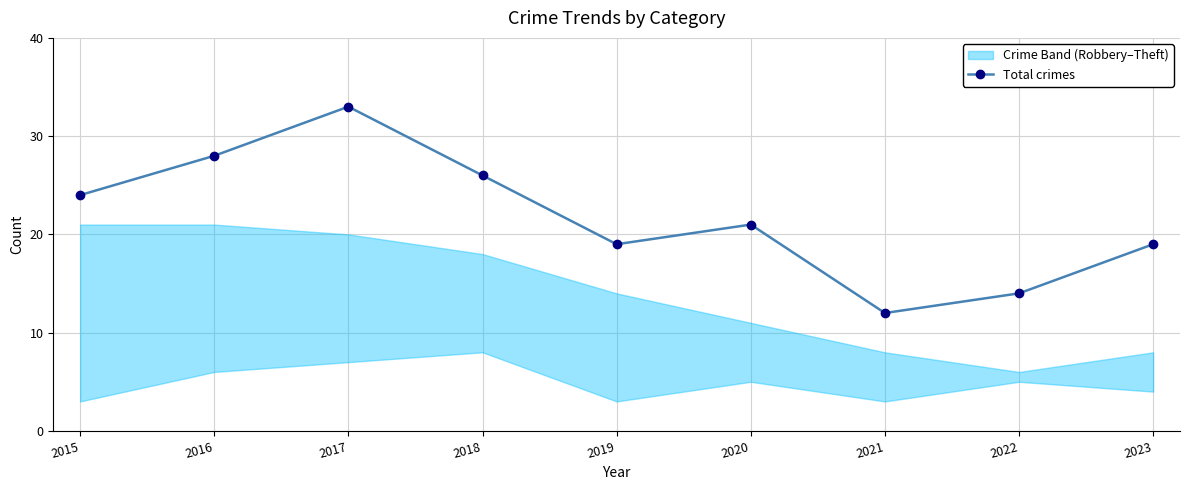

Reading right to left, transcribe all the data shown in this chart.

2023=19	2022=14	2021=12	2020=21	2019=19	2018=26	2017=33	2016=28	2015=24